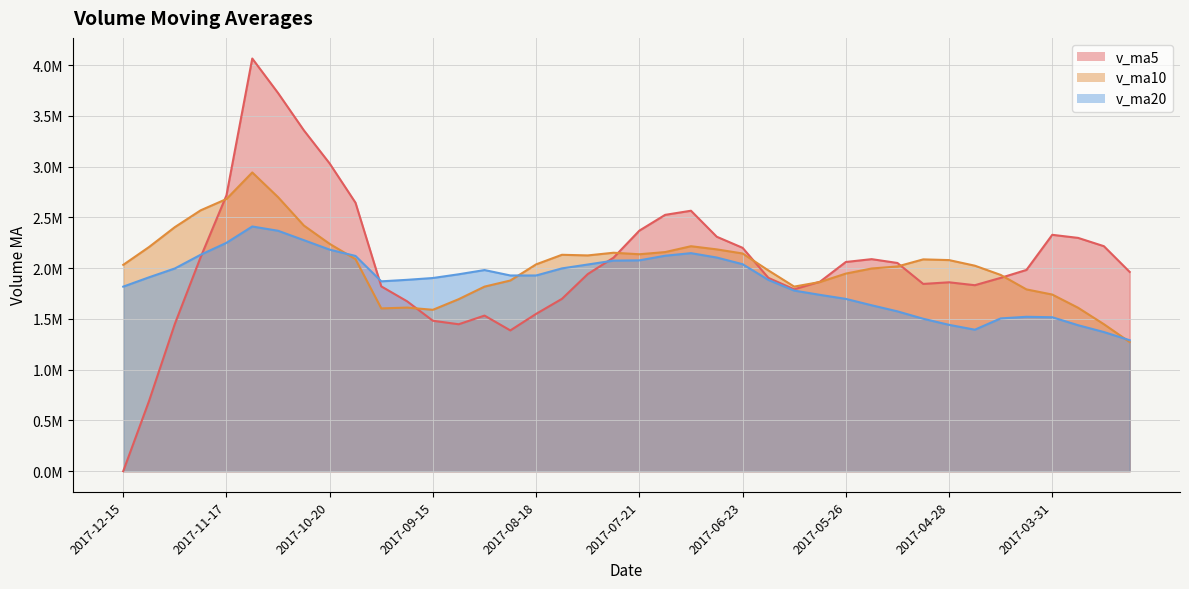

Between 2017-09-22 and 2017-08-18, which series saw the biggest shift?

v_ma10